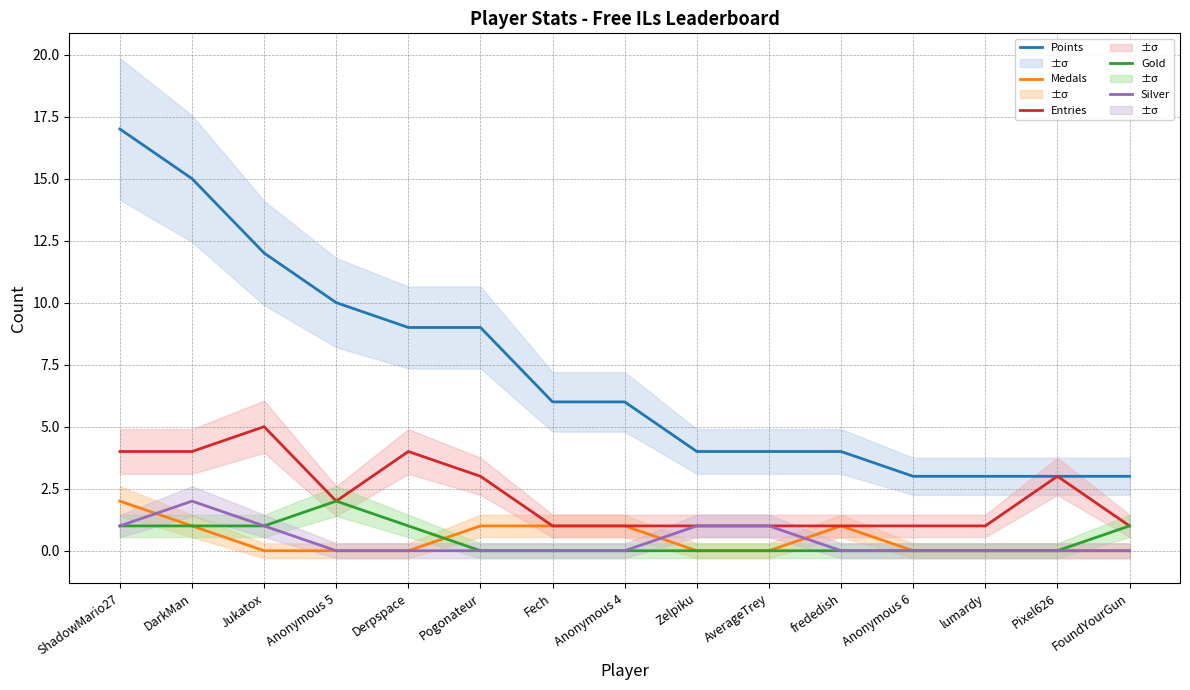

True or false: Entries and Medals cross at least once.

False